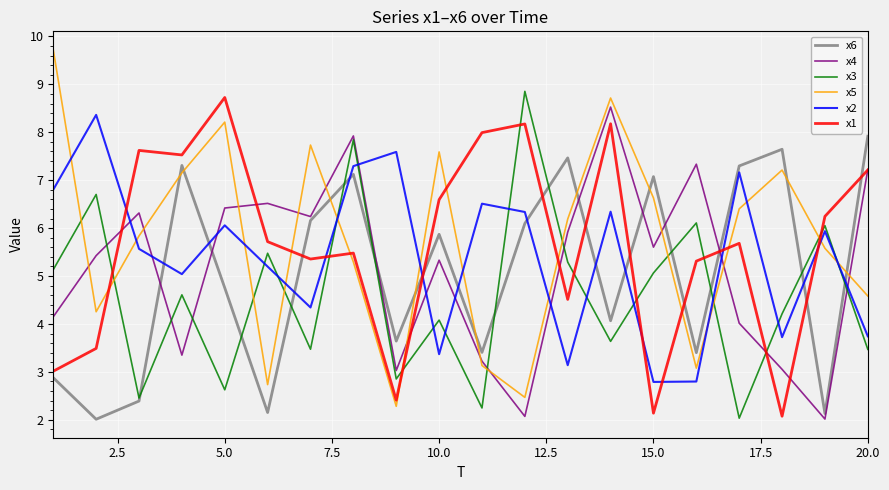

True or false: x3 and x2 cross at least once.

True